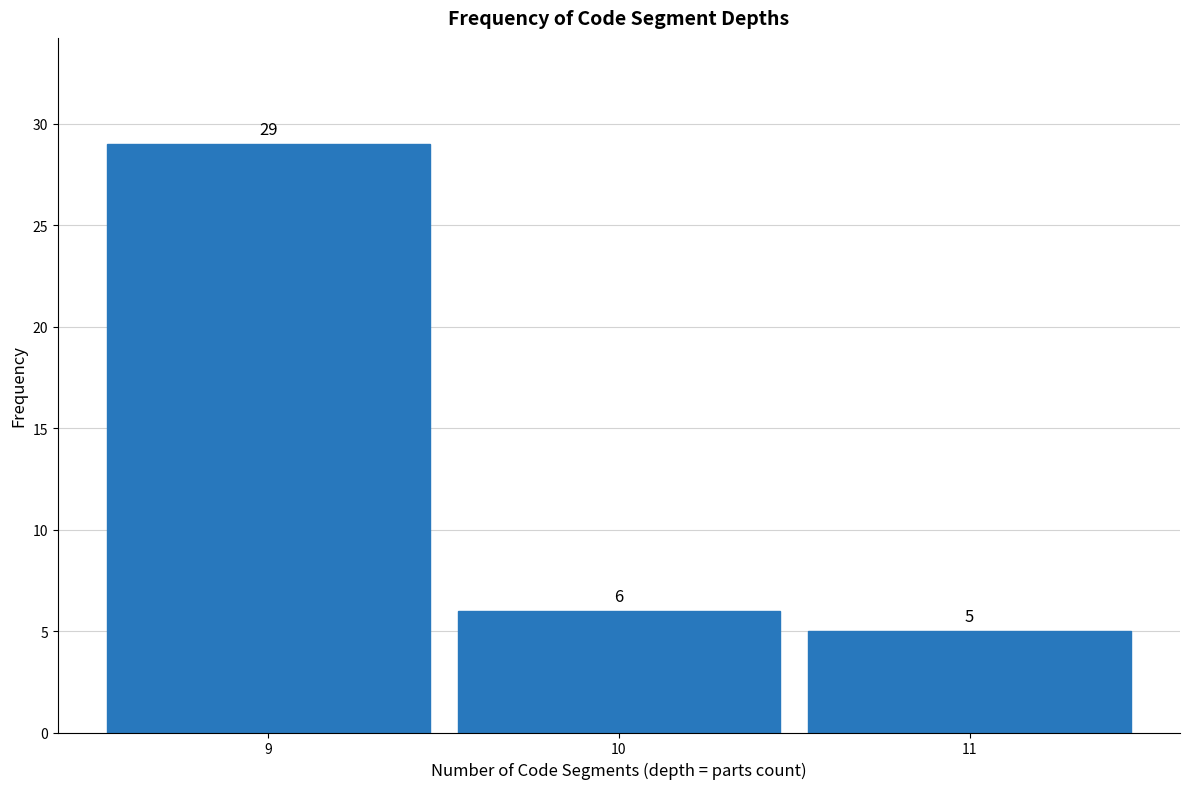

Reading left to right, list all the values displayed in this chart.

29	6	5